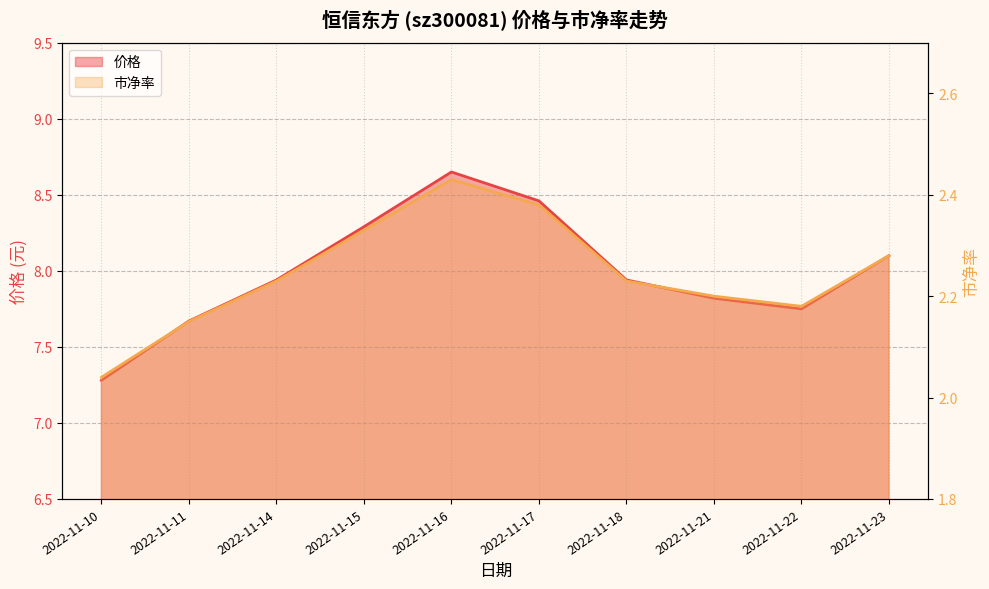

The value of 价格 at 2022-11-10 is 1.8. True or false?

False